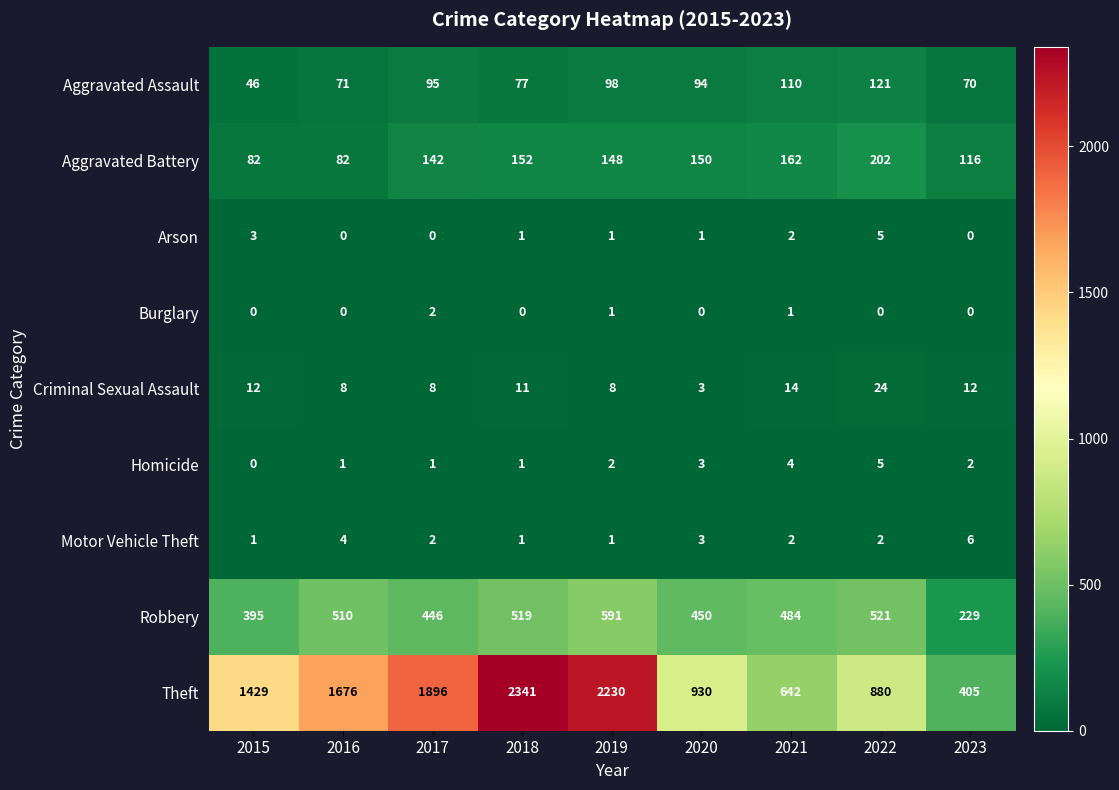

Which series changed the most between 2015 and 2023?

Theft